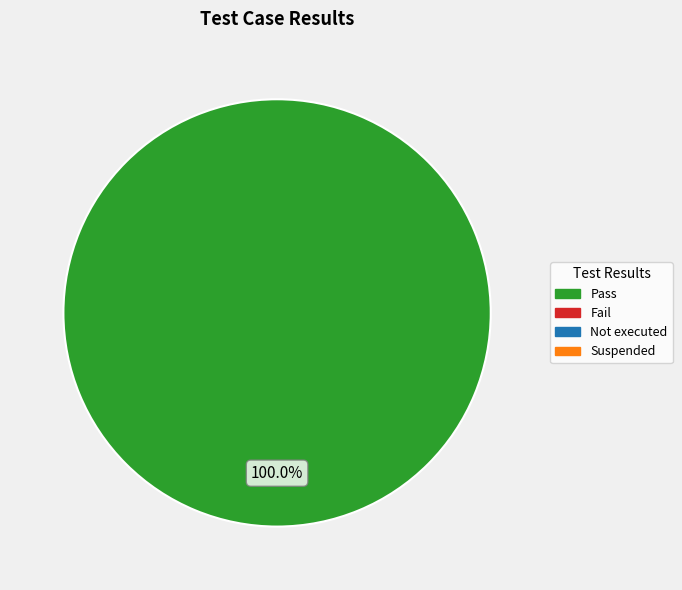

Is there a majority slice in this chart?

Yes